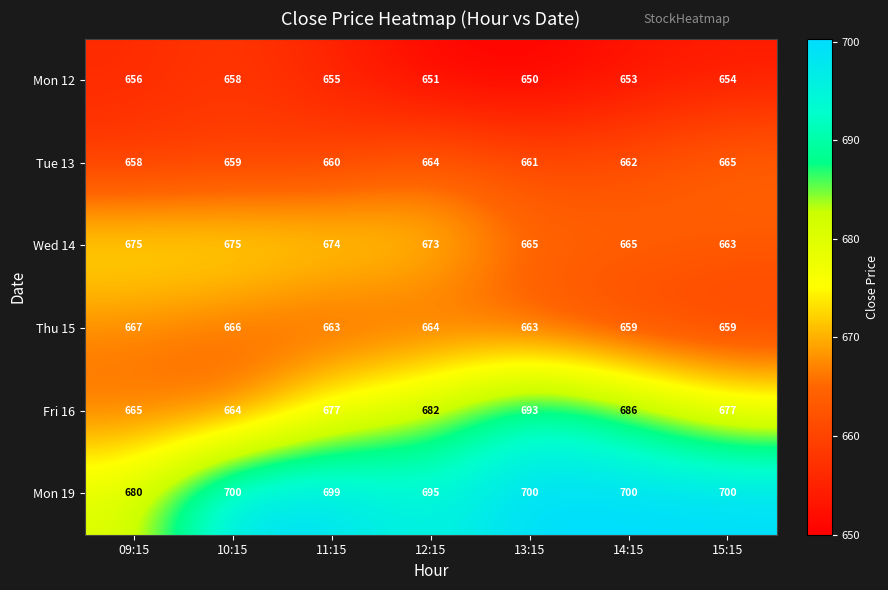

What is the approximate value of Tue 13 at 13:15?

661